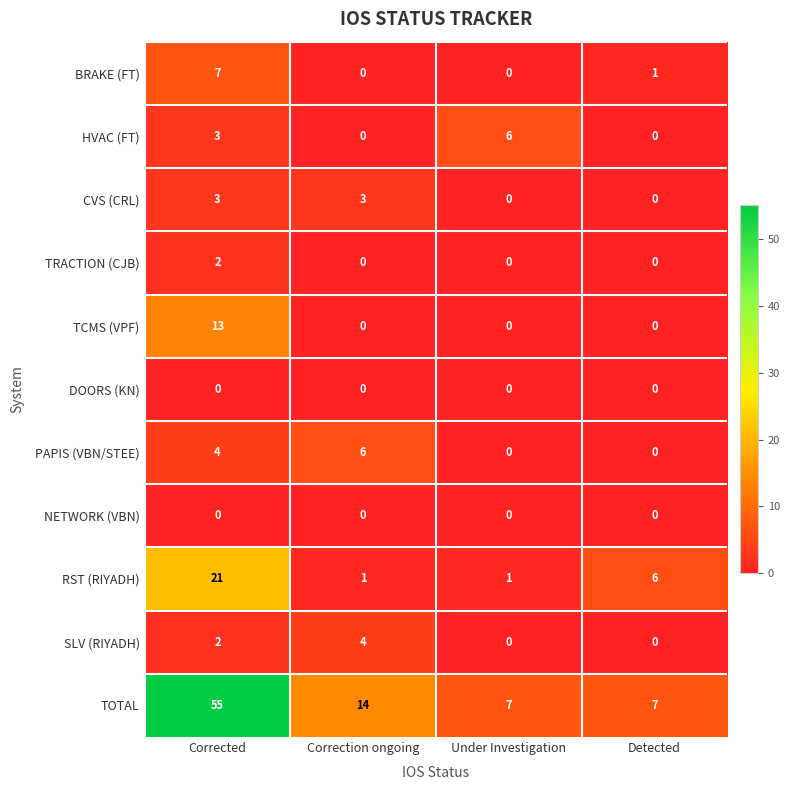

What is the spread (max minus min) of values at Detected?

7